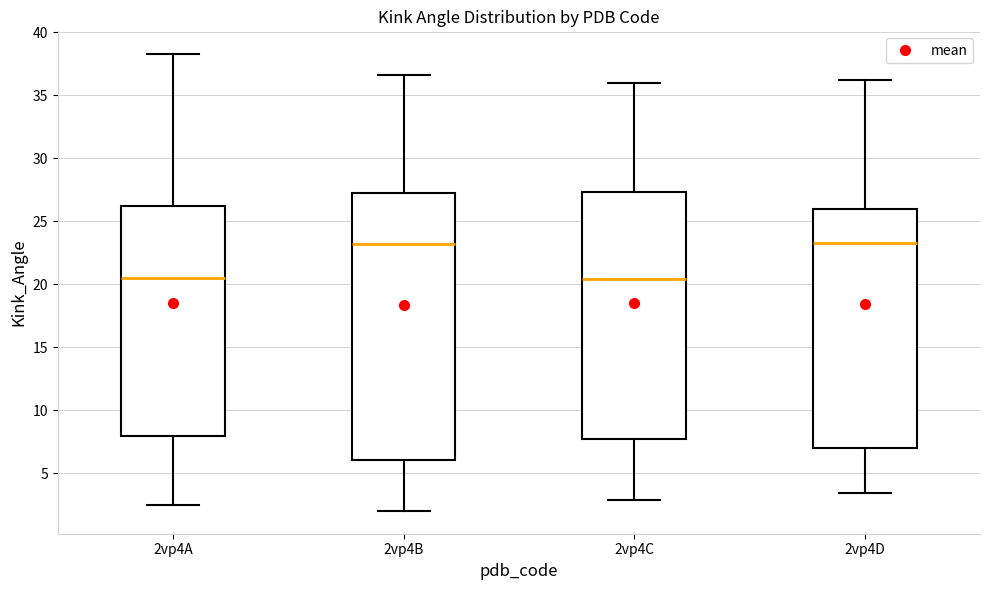

Reading left to right, transcribe this box plot: for each box, give where its median line is, the range the box spans, and where its two whiskers end, as read against the y-axis. The values are not printed on the chart, so give them approximately, as read against the axis.

2vp4A: median 20.5, box 8.0 to 26.0, whiskers 2.5 to 38.5
2vp4B: median 23.0, box 6.0 to 27.5, whiskers 2.0 to 36.5
2vp4C: median 20.5, box 7.5 to 27.5, whiskers 3.0 to 36.0
2vp4D: median 23.5, box 7.0 to 26.0, whiskers 3.5 to 36.0